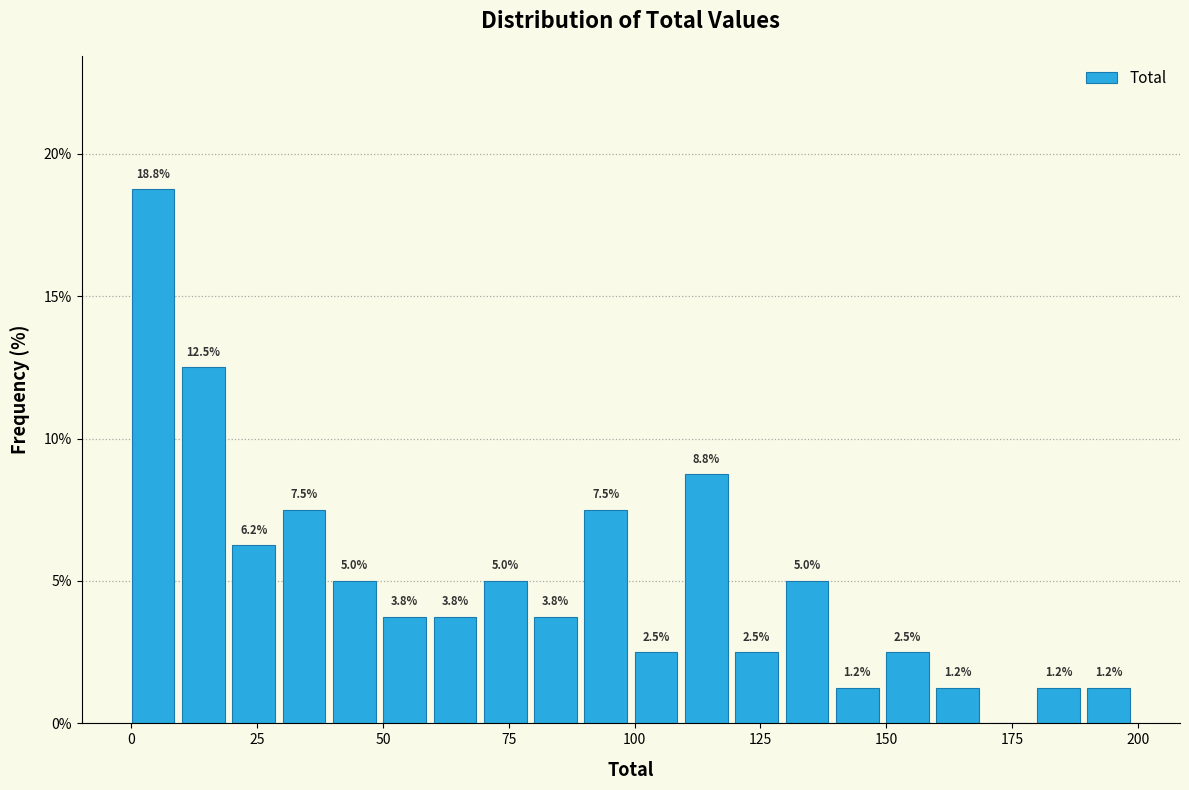

Around what value on the x-axis is the tallest bar? Give the approximate position of its centre, as read against the axis.

5